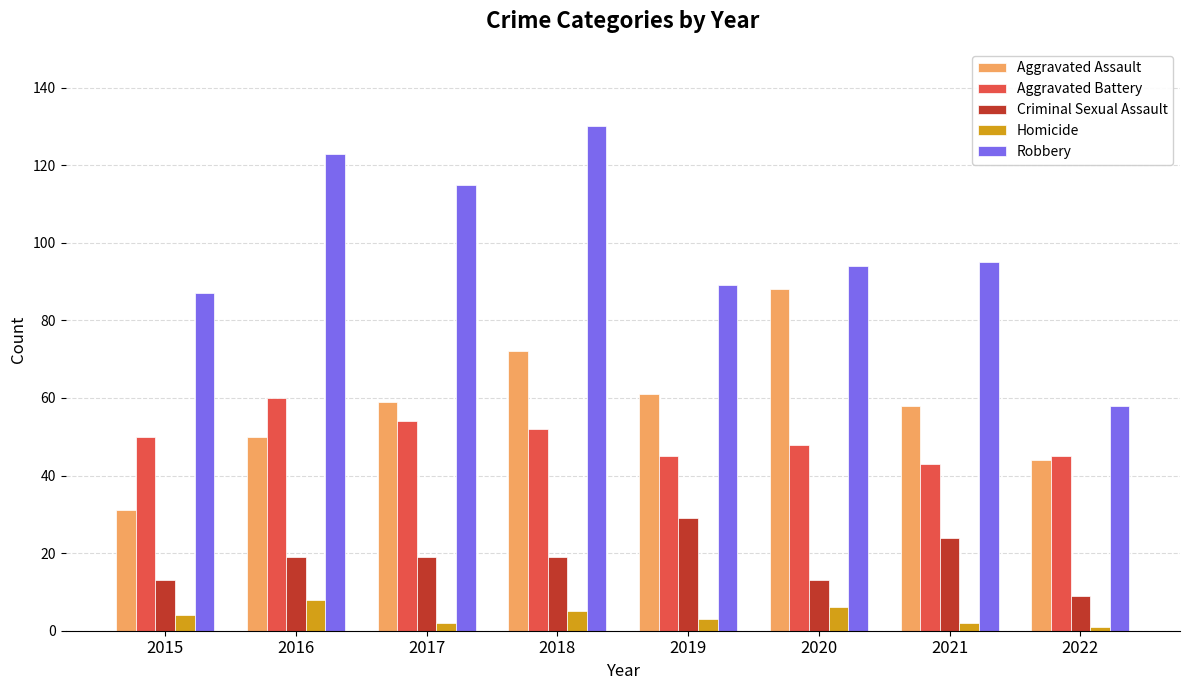

Reading left to right, transcribe all the data shown in this chart.

Aggravated Assault: 31	50	59	72	61	88	58	44
Aggravated Battery: 50	60	54	52	45	48	43	45
Criminal Sexual Assault: 13	19	19	19	29	13	24	9
Homicide: 4	8	2	5	3	6	2	1
Robbery: 87	123	115	130	89	94	95	58